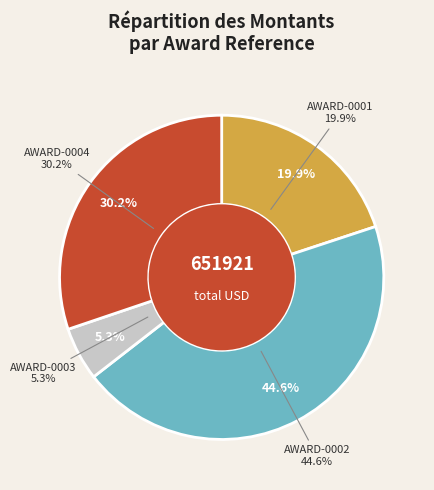

How much of the chart is everything except AWARD-0004?

69.8%